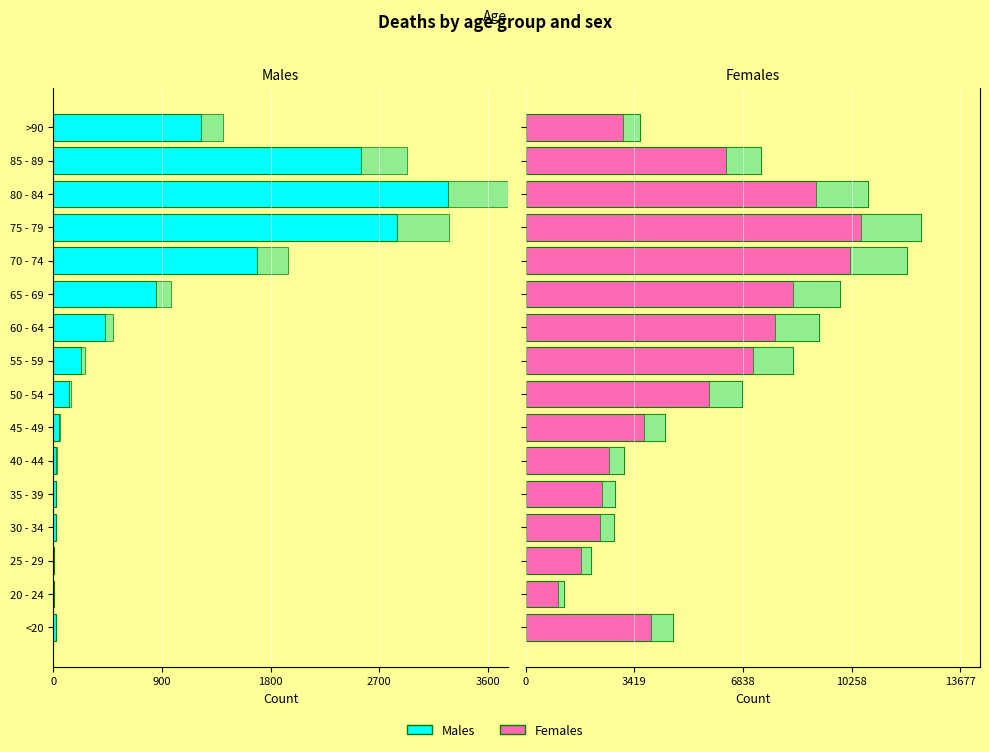

List the series in order of their overall mean, lowest first.

Males, Females